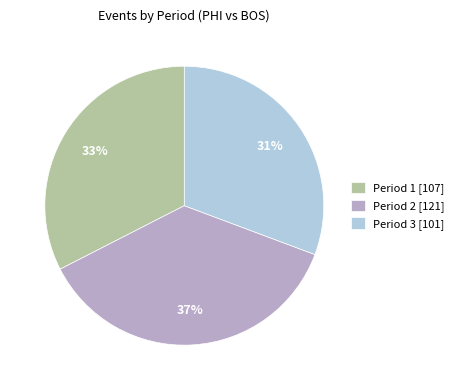

Is the sum of Period 2 [121] and Period 3 [101] greater than half?

Yes